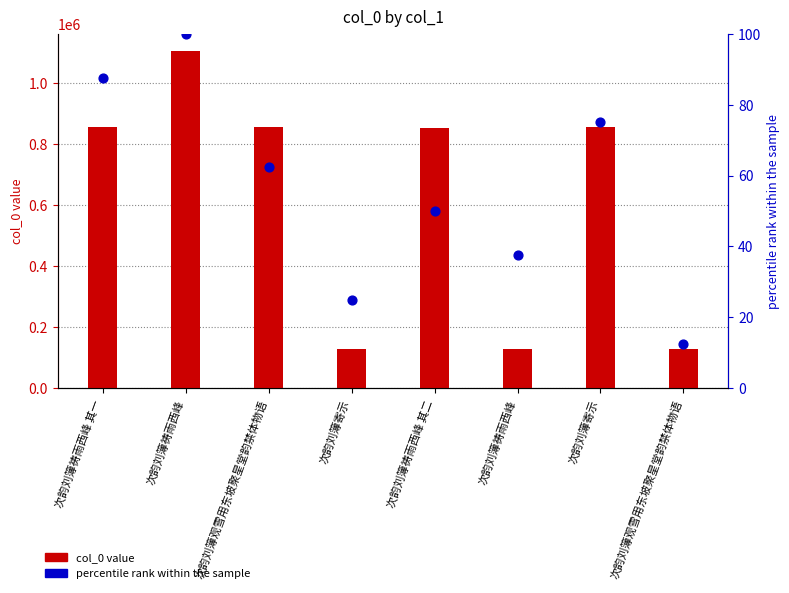

Which series contains the highest Y value?

col_0 value